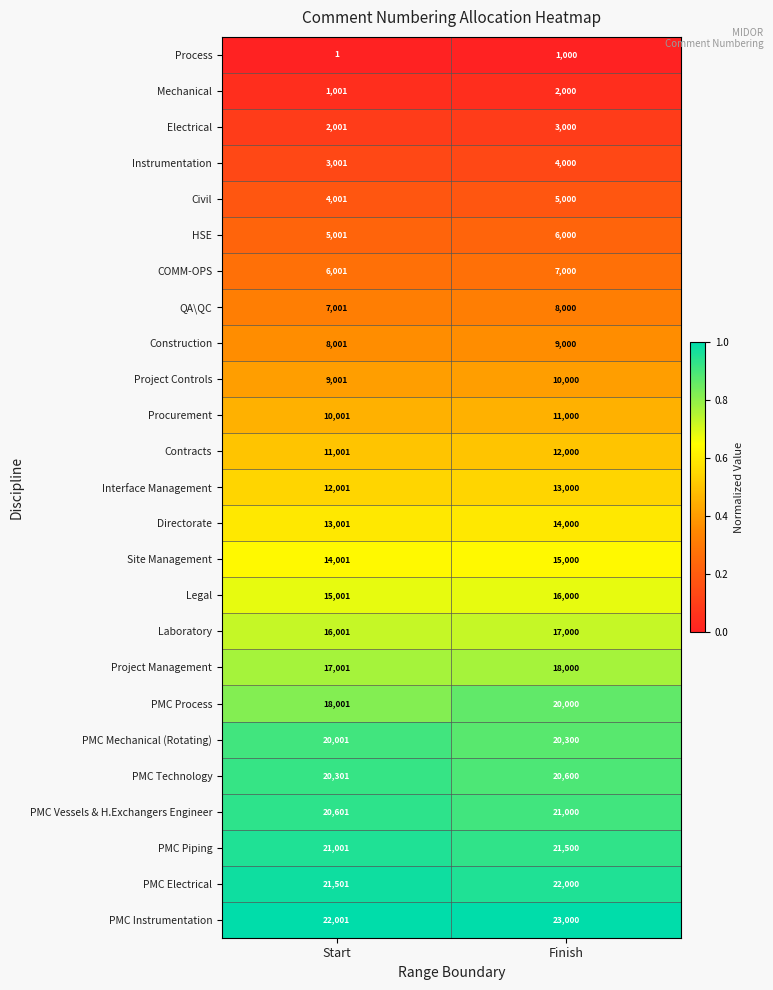

The value of Mechanical at Start is 1001. True or false?

True